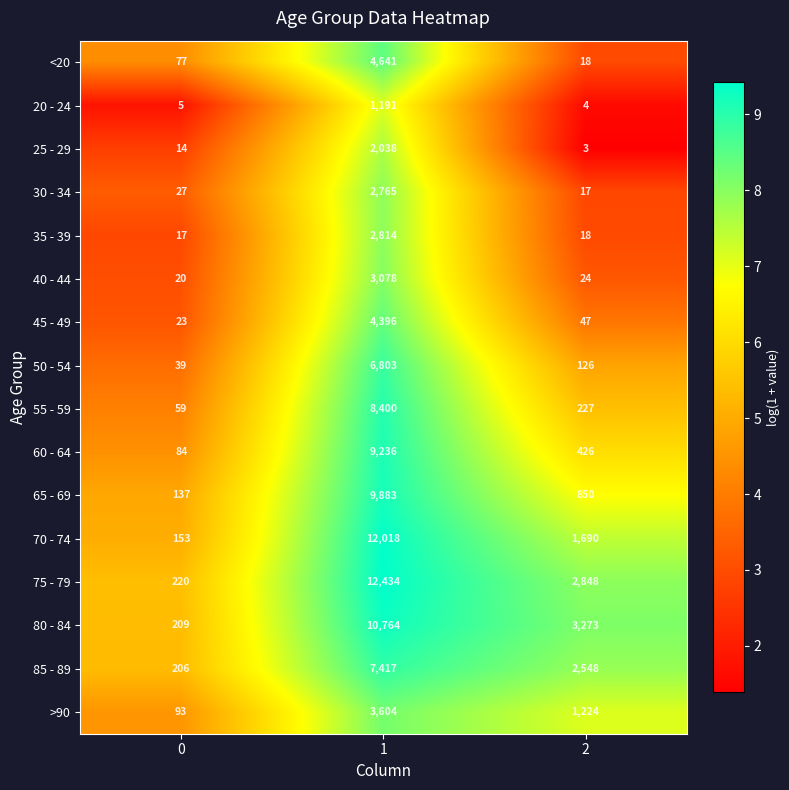

The 55 - 59 series shows 8400 at 1. True or false?

True